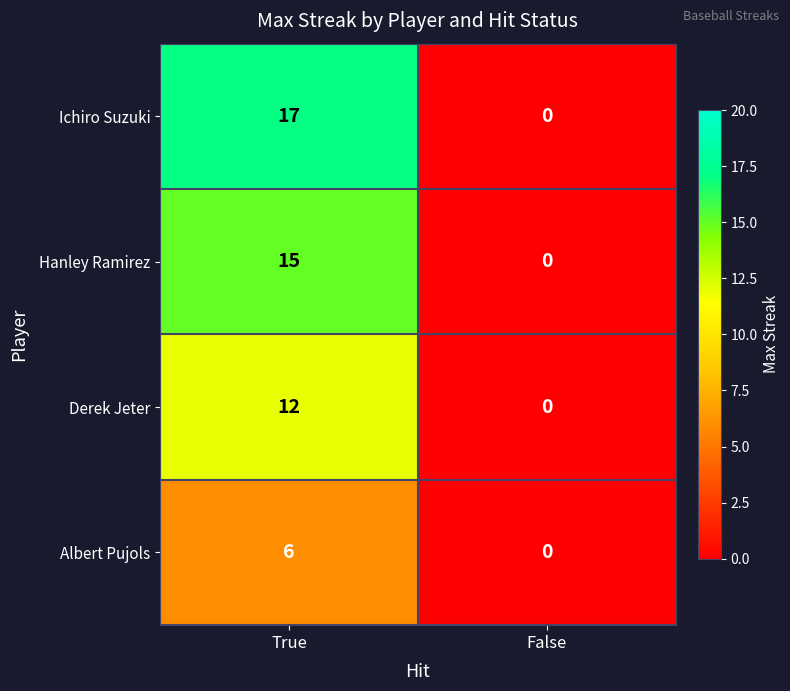

The value of Albert Pujols at False is 0. True or false?

True